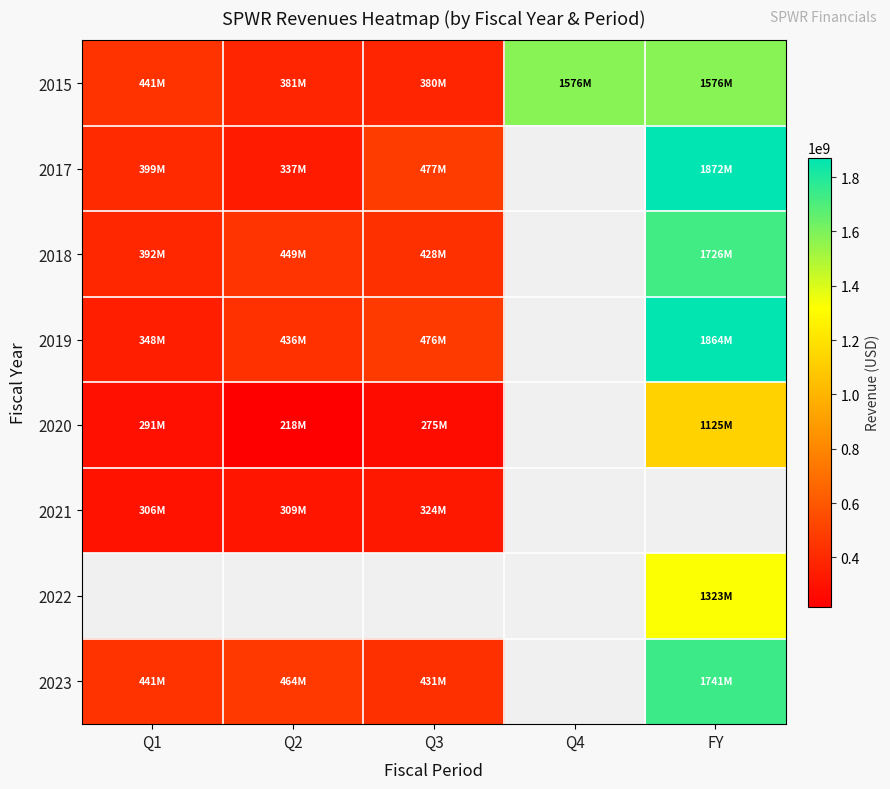

What is the spread (max minus min) of values at Q3?

202385000.0